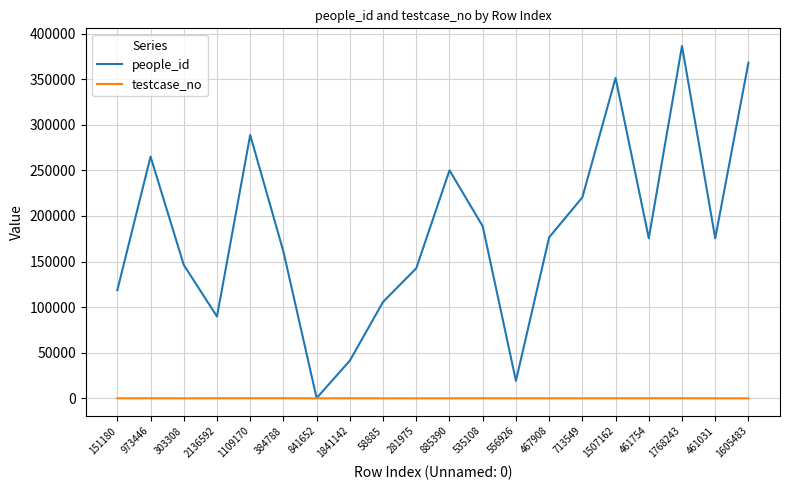

The people_id series shows 286228 at 461754. True or false?

False